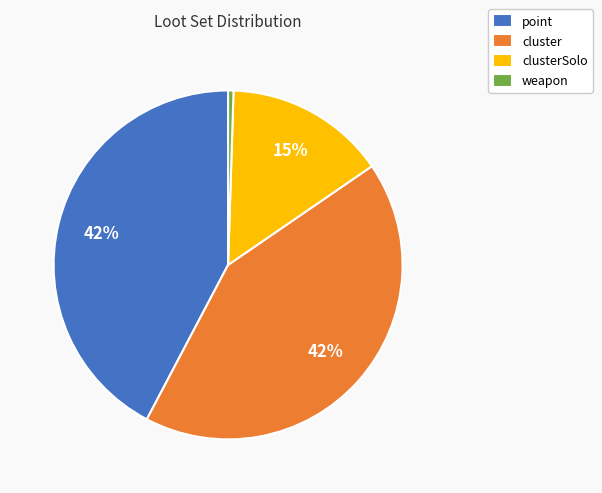

What is the smallest slice in the pie chart?

weapon